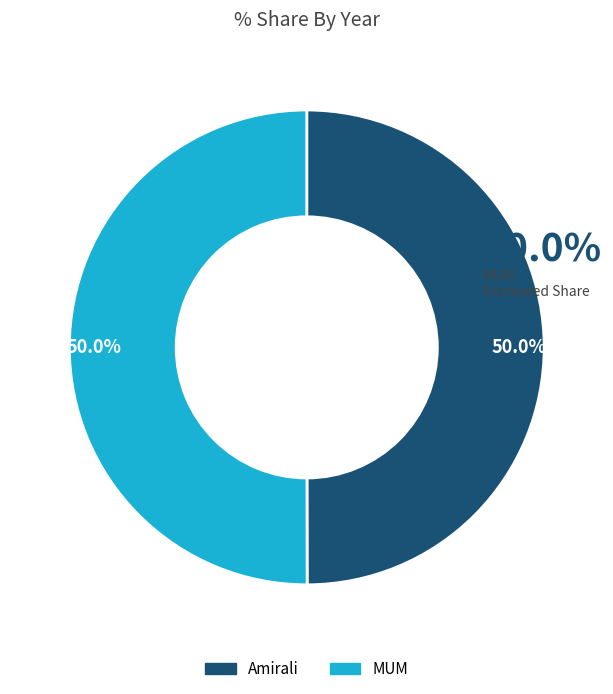

To the nearest percent, what portion does MUM represent?

50%